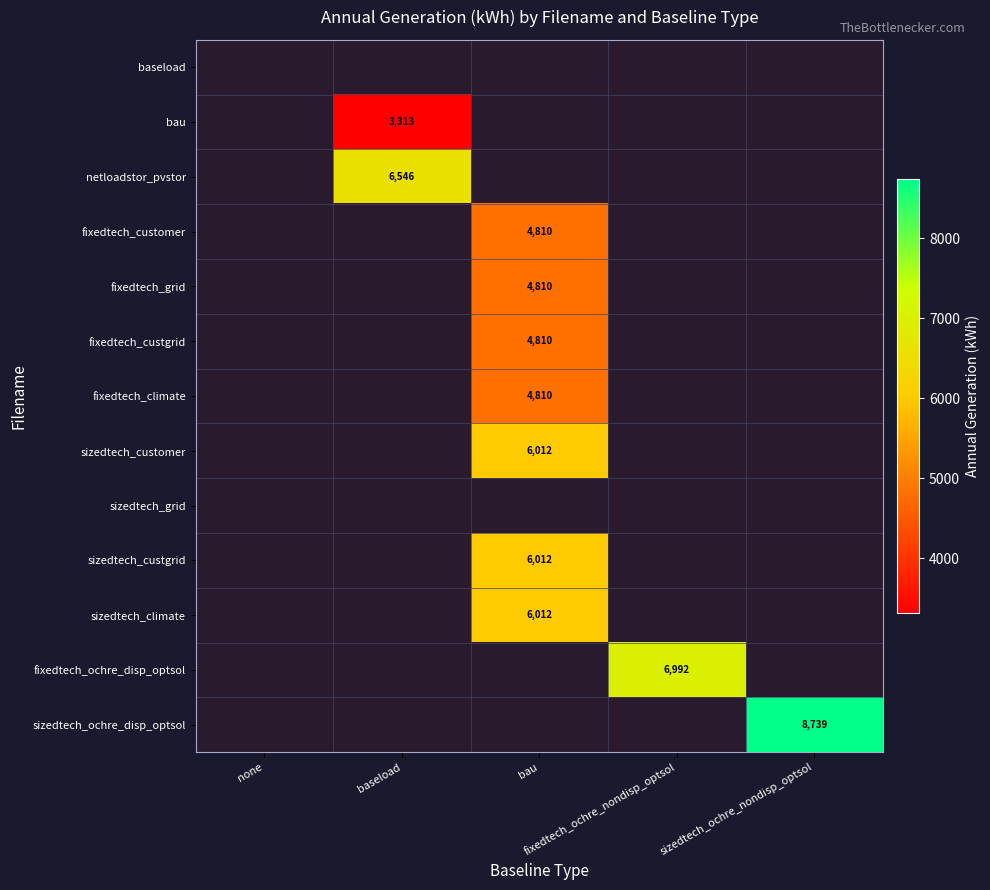

How many categories are shown in the chart?

5